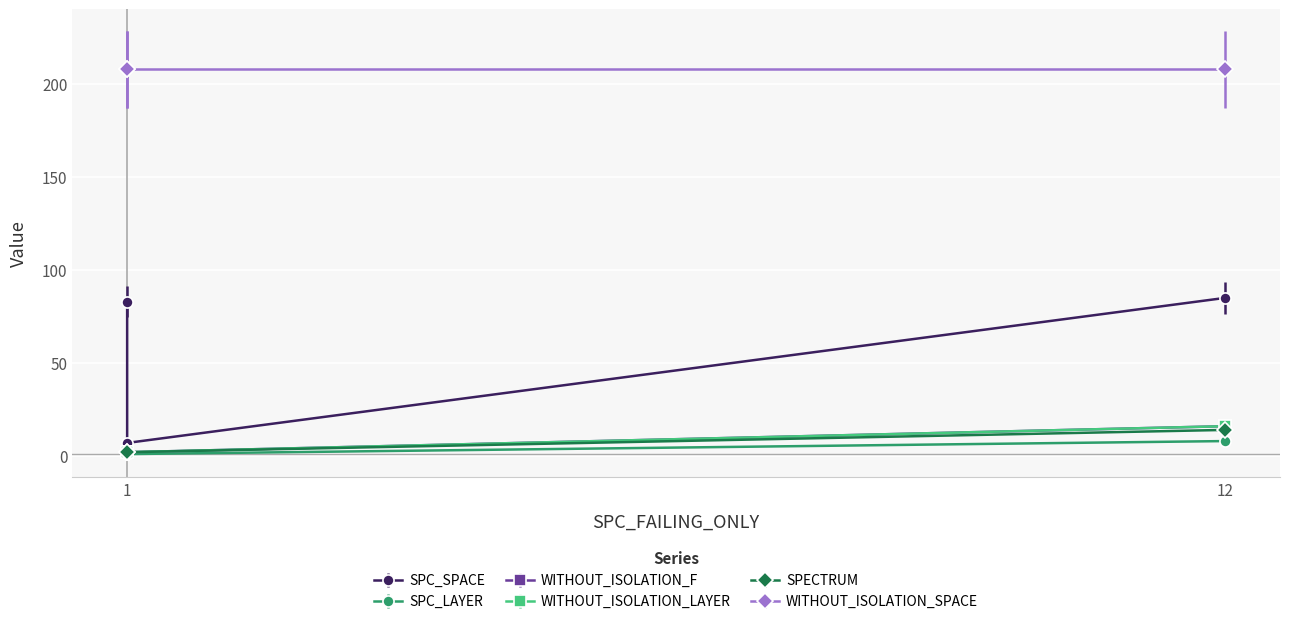

How many data points does each series have?

3